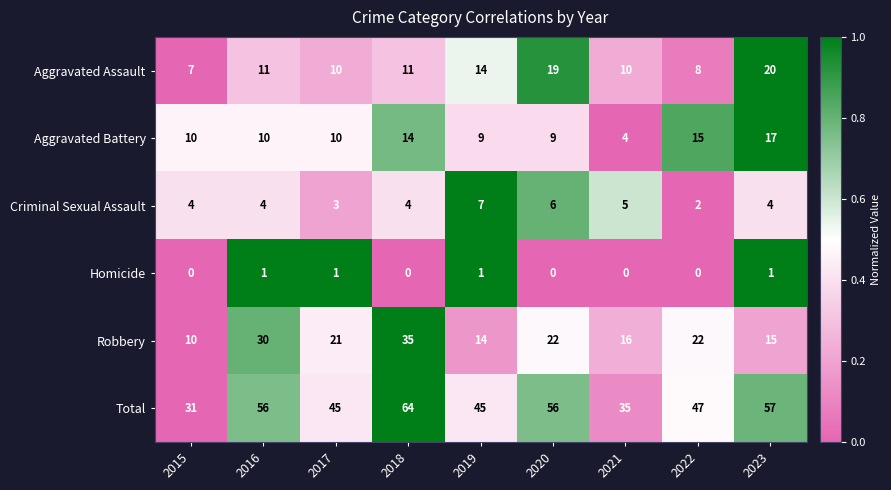

How many values in the Aggravated Assault series are below 11?

4